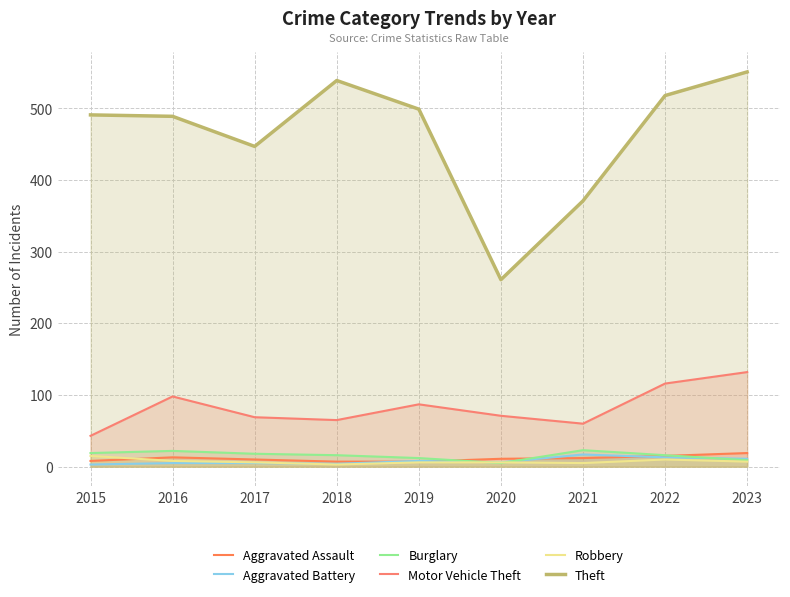

Count the number of data series in this chart.

6